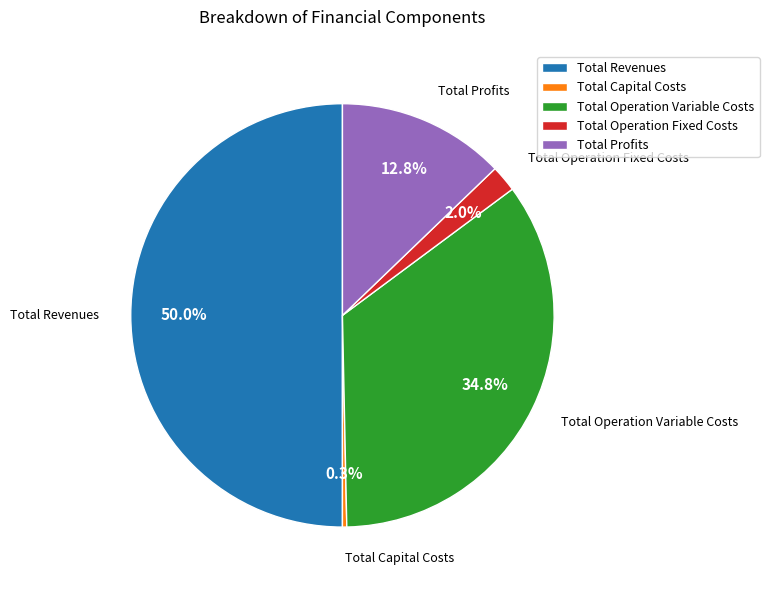

What portion of the pie excludes Total Operation Fixed Costs?

98.0%